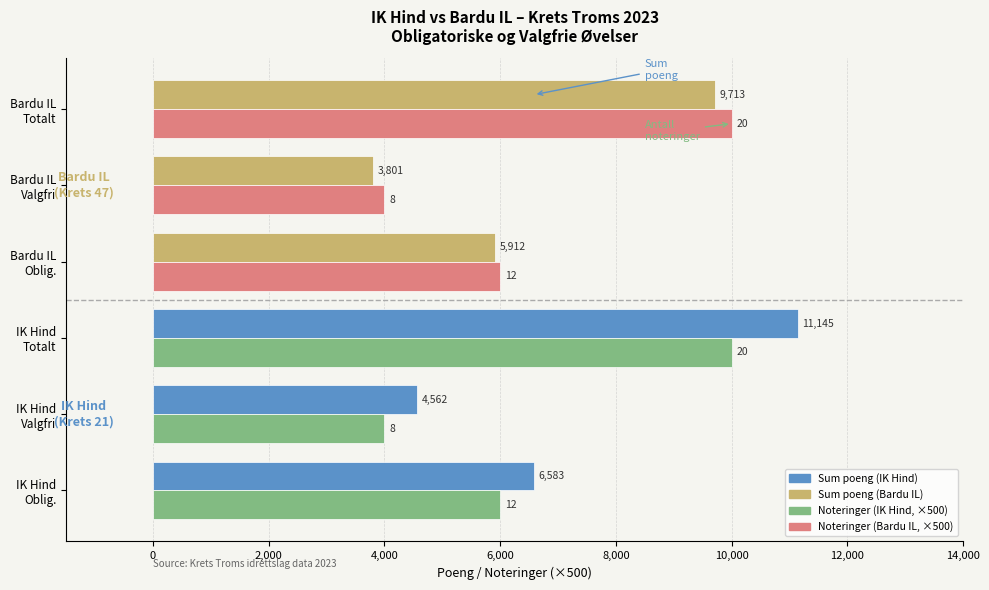

Which category has the highest value across all series?

IK Hind
Totalt